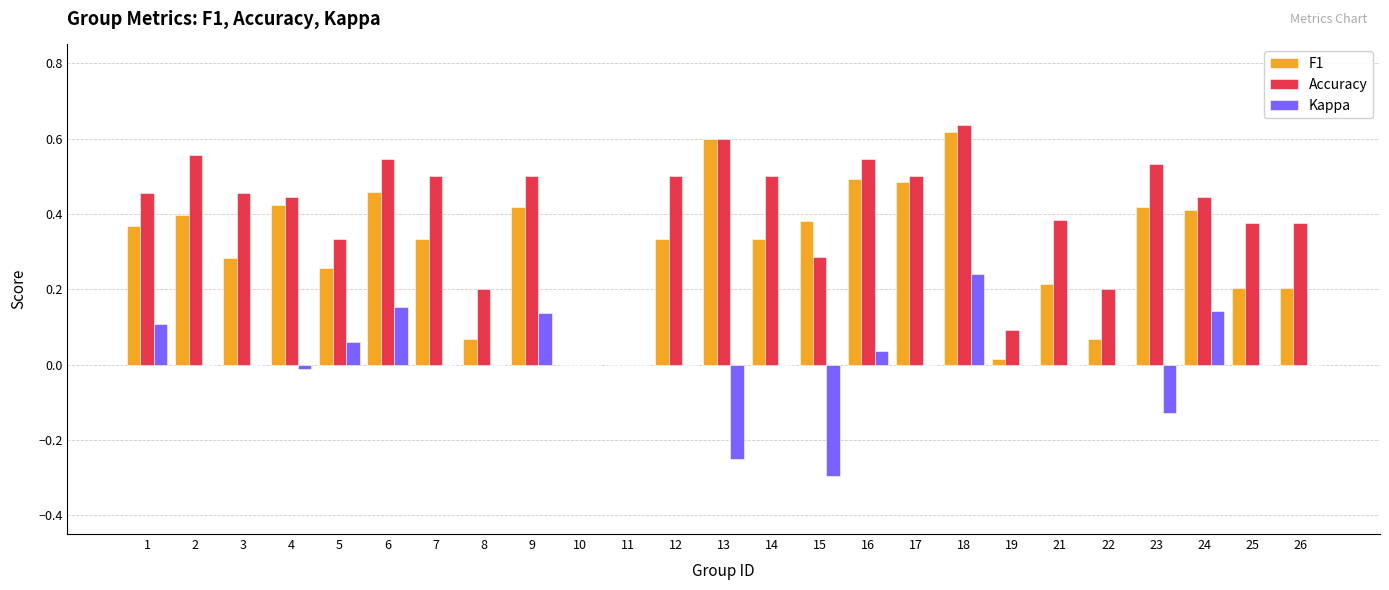

Count the number of categories in the chart.

25